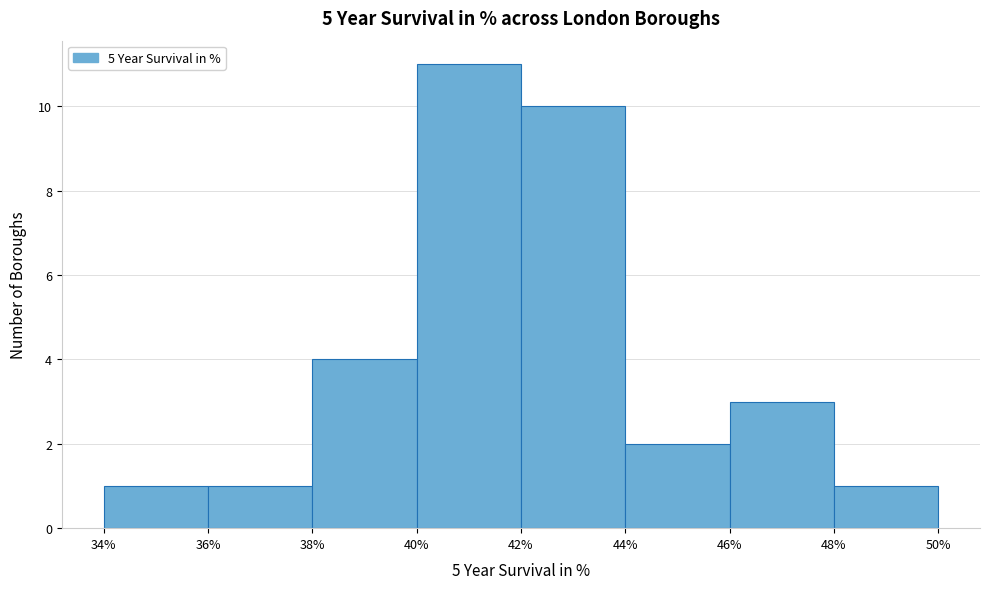

Which range on the x-axis has the tallest bar?

40% to 42%